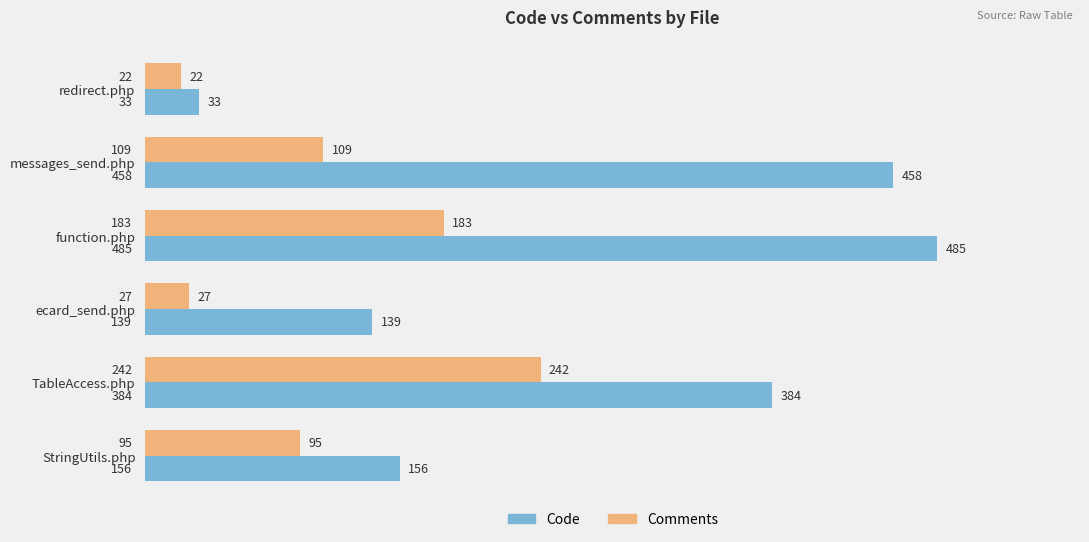

What is the difference between the second highest and second lowest values in the Comments series?

156